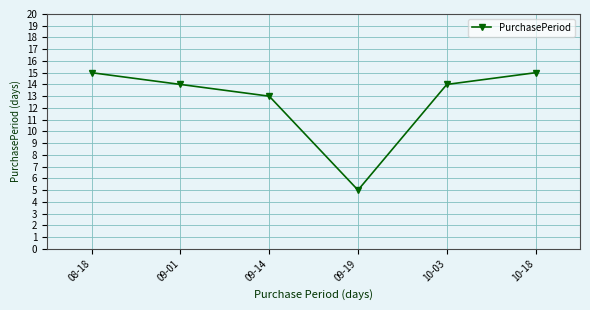

What is the minimum value shown in the chart?

5